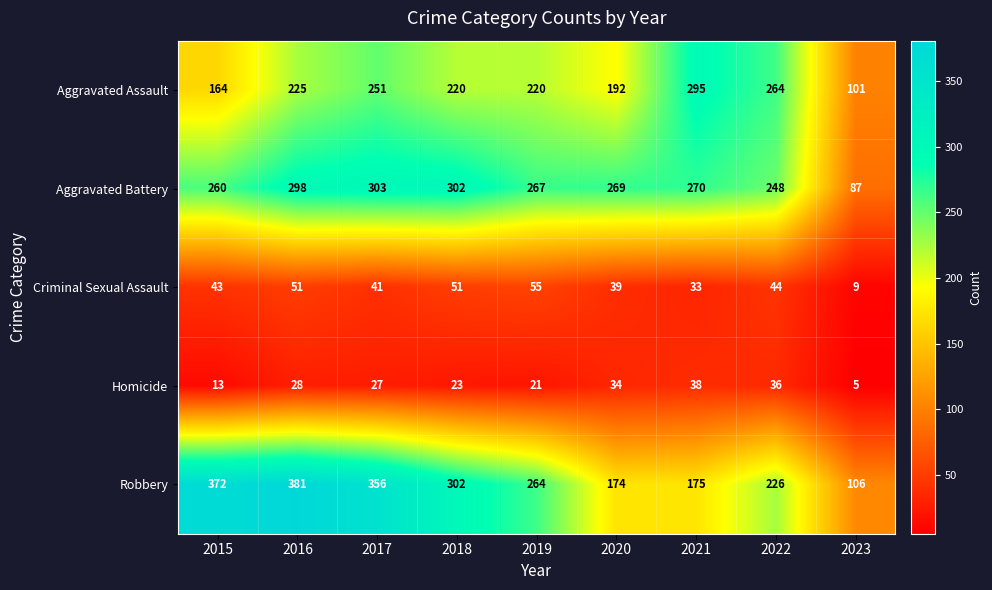

Where does the Homicide series first go above 27?

2016